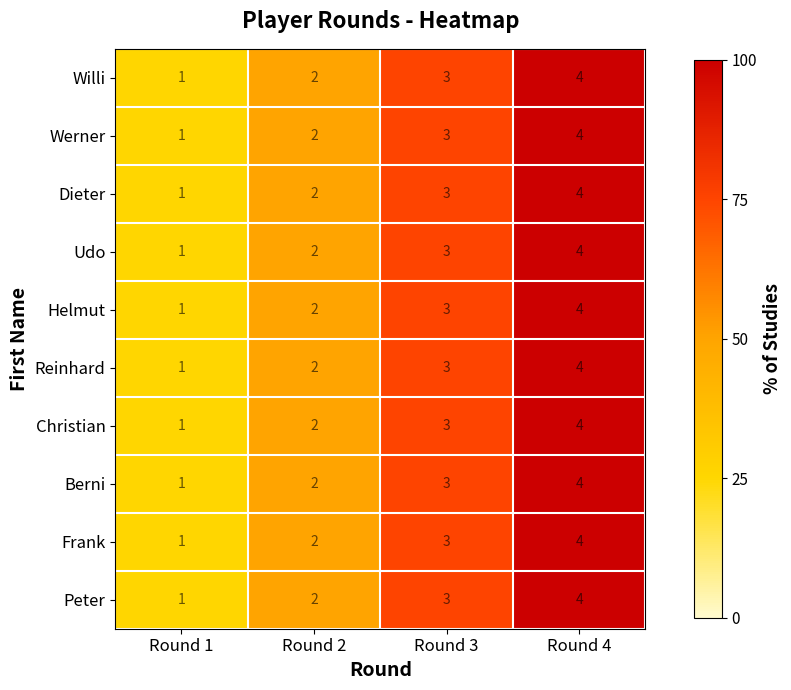

Which category has the lowest value in the Berni series?

Round 1